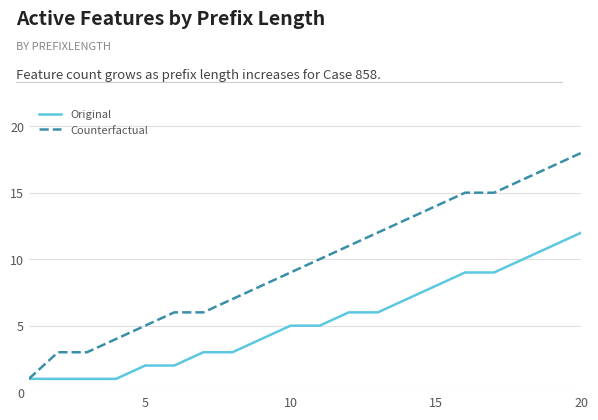

Which series has the largest range (max minus min)?

Counterfactual